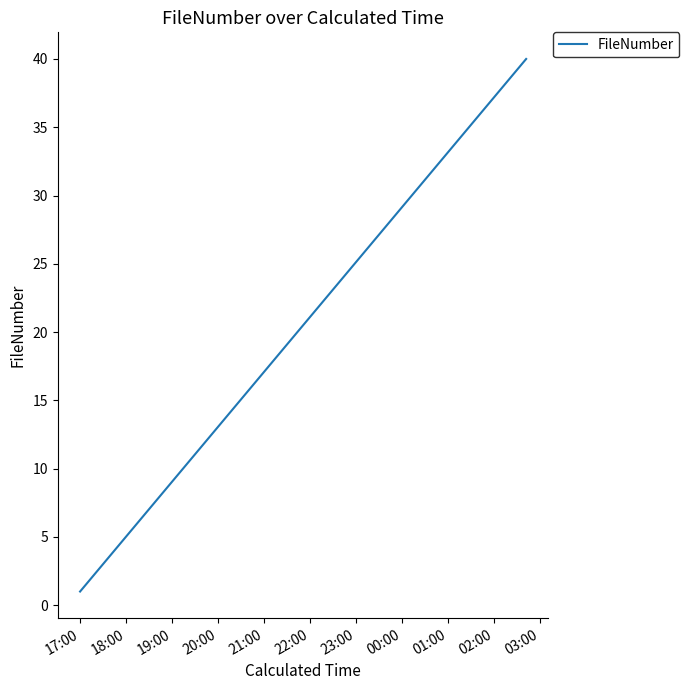

What is the difference between the maximum and minimum values?

39